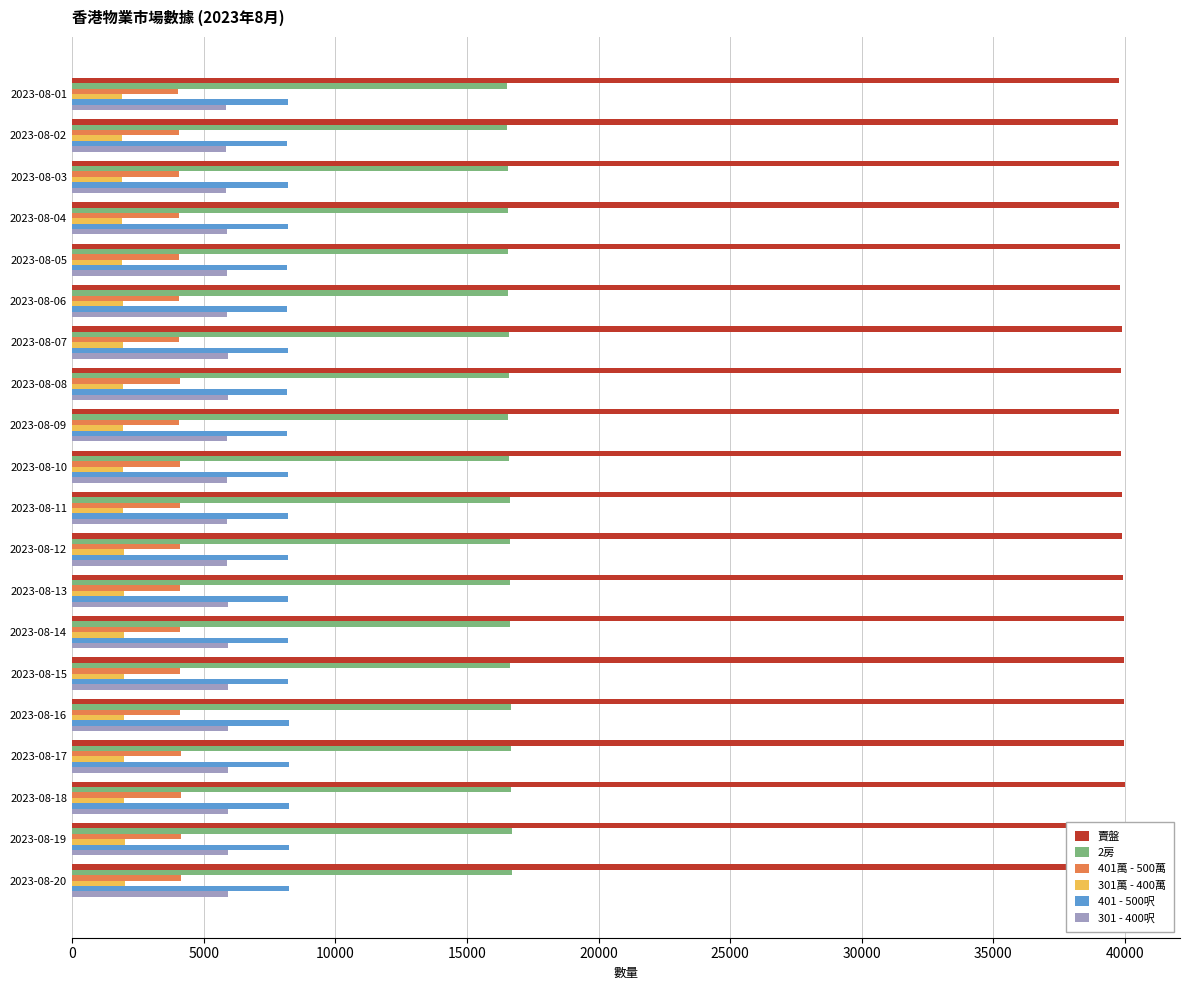

Count the number of data series in this chart.

6